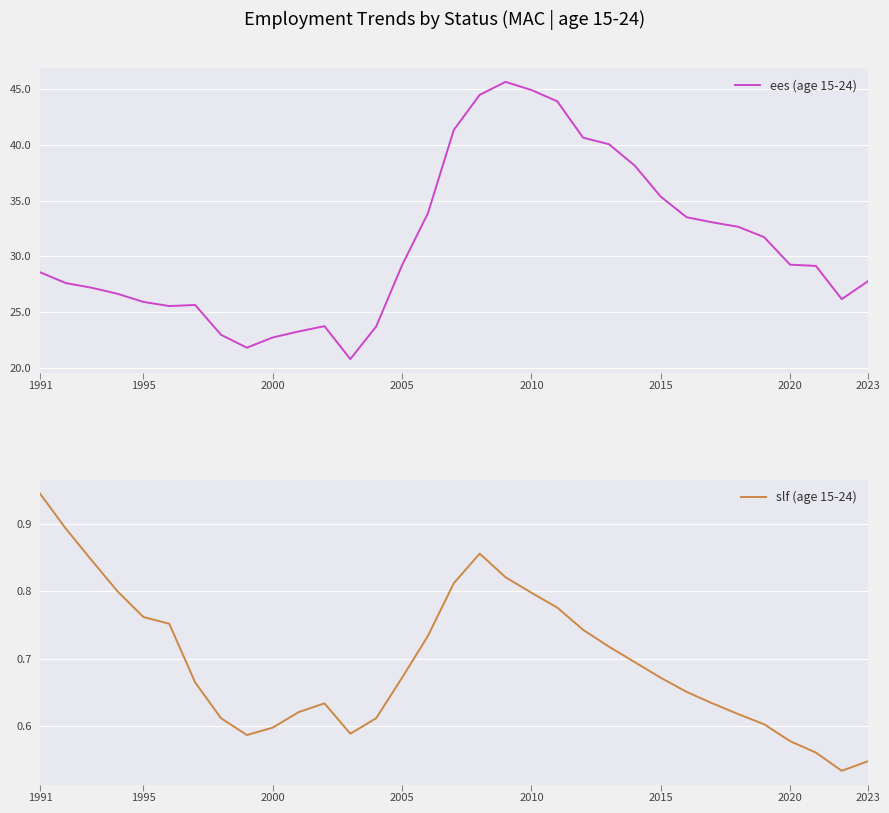

Count the number of categories in the chart.

33